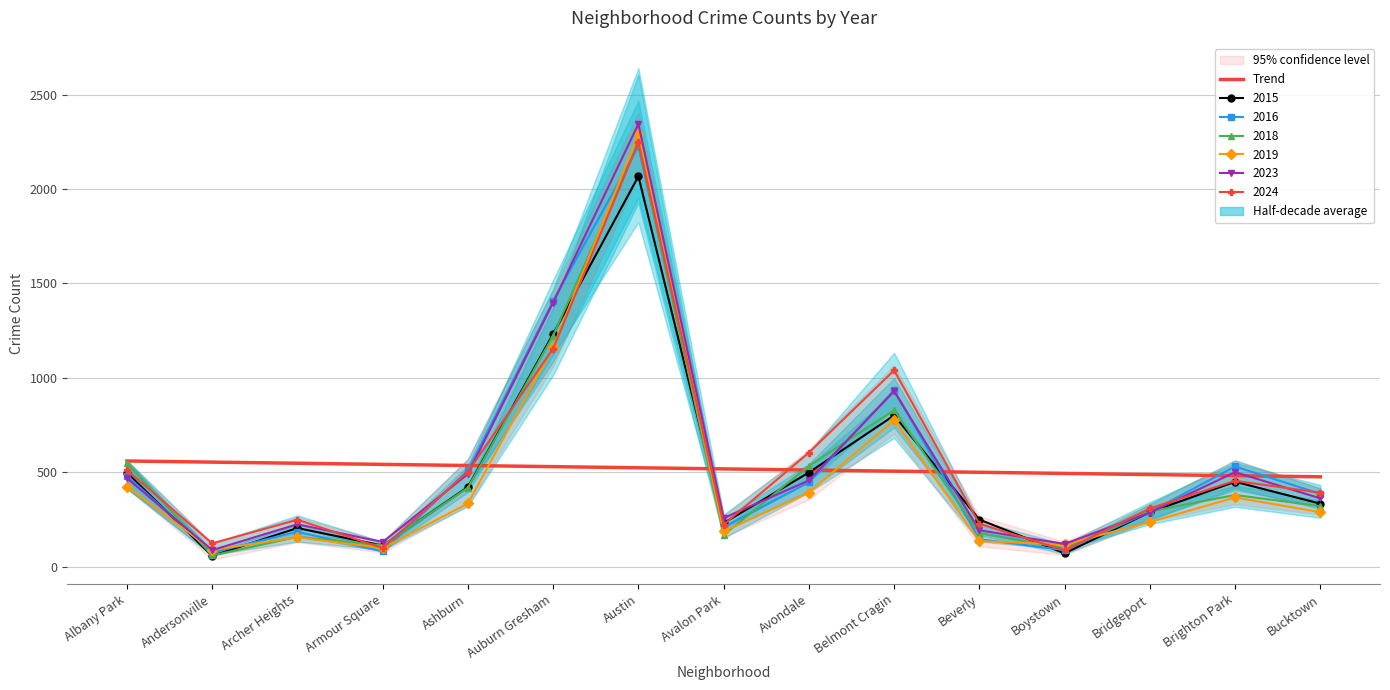

Reading right to left, transcribe all the data shown in this chart.

476.3	482.2	488.2	494.2	500.2	506.2	512.1	518.1	524.1	530.1	536.1	542.0	548.0	554.0	560.0